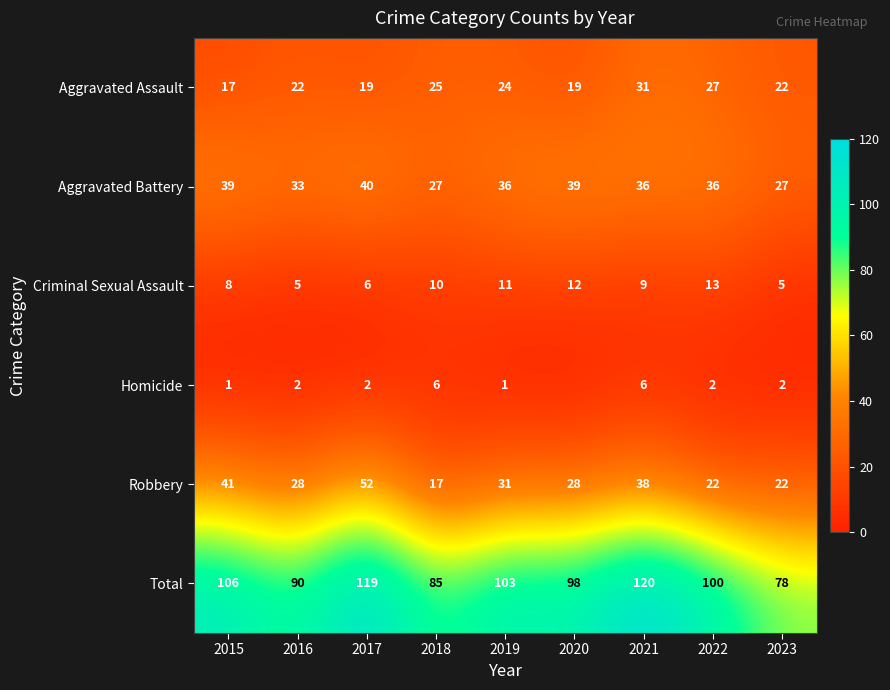

What is the maximum value for Total?

120